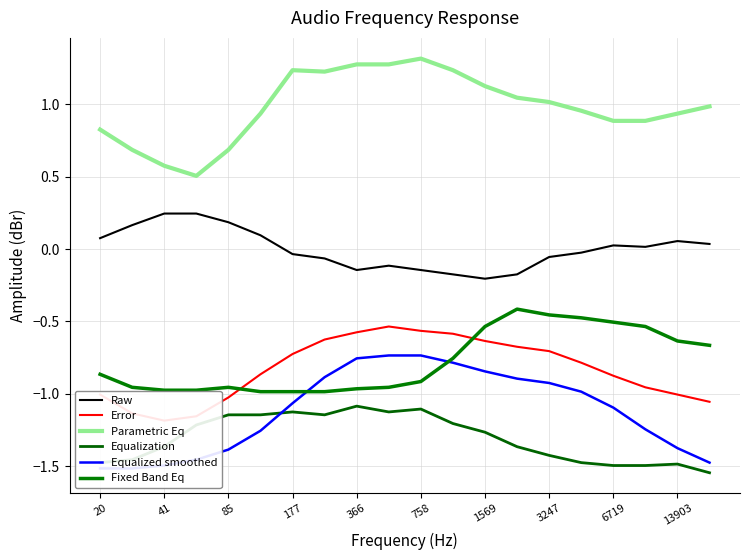

How many lines are shown in the chart?

6